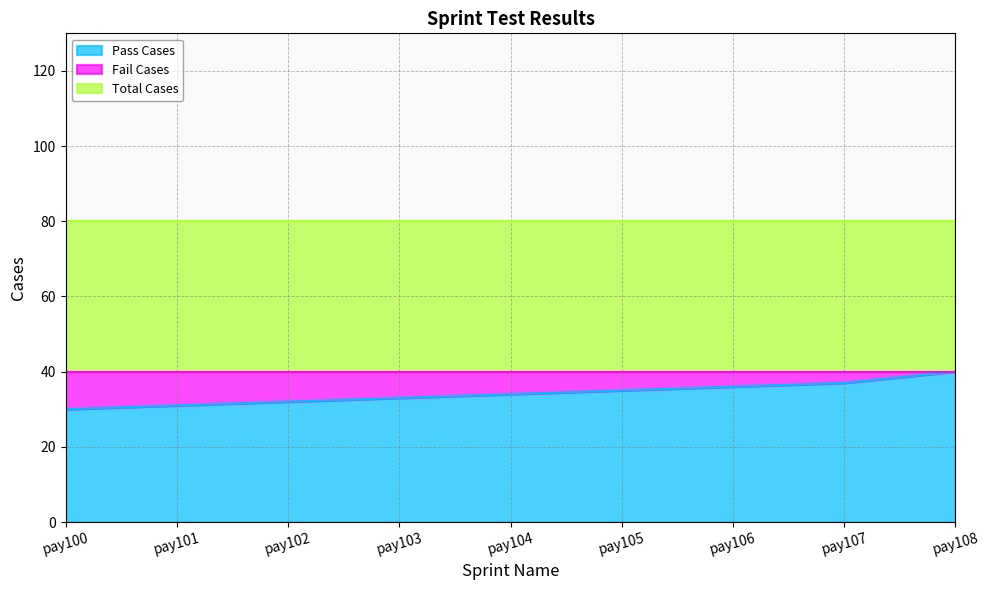

What is the maximum value for Pass Cases?

40